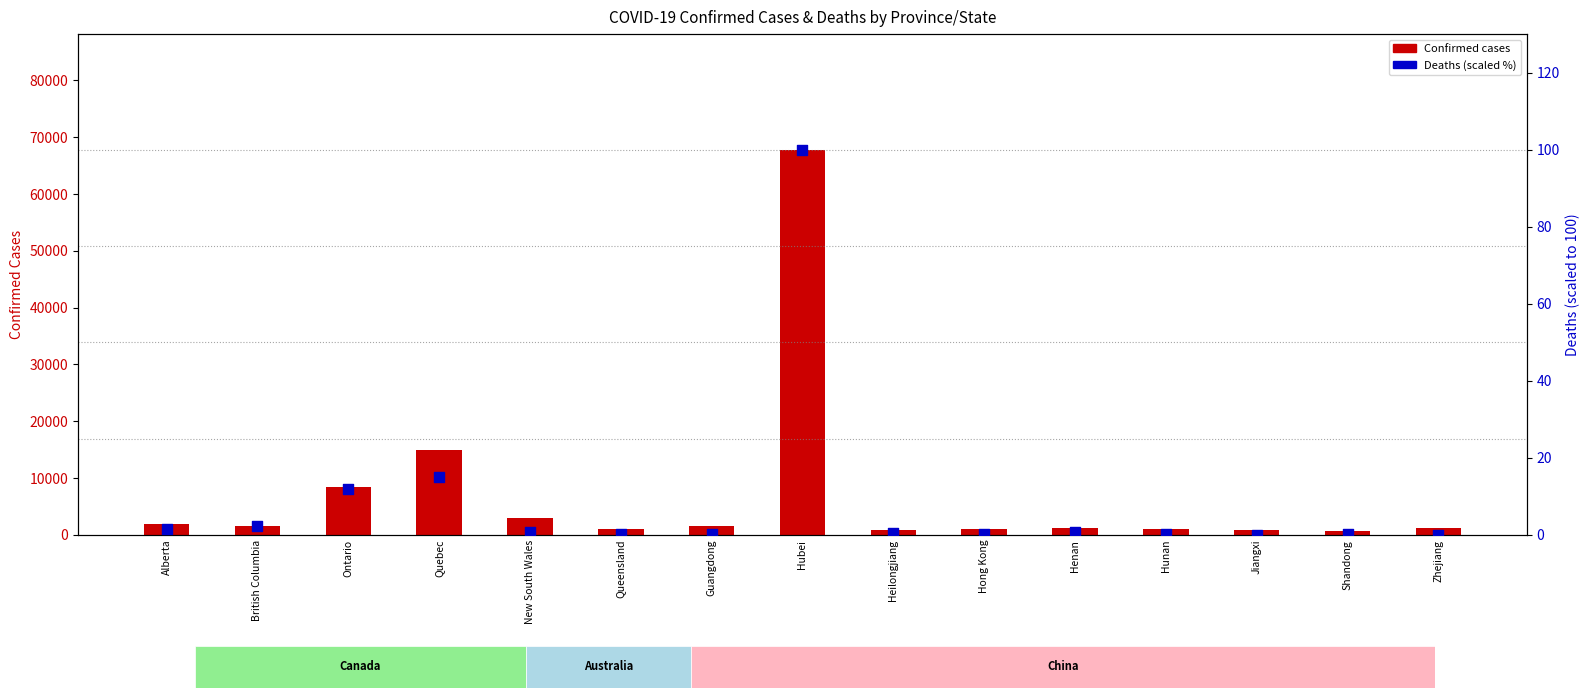

At how many categories does at least one series exceed 28132?

1